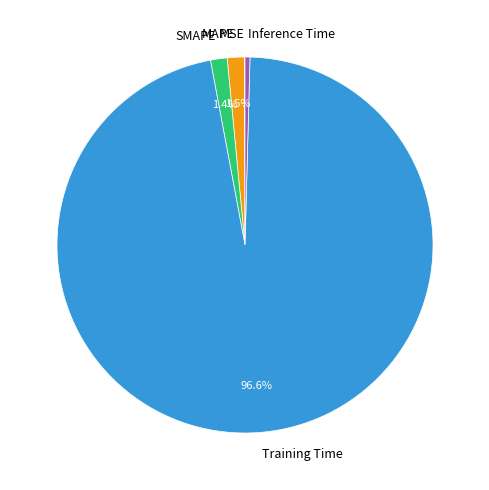

To the nearest percent, what is the average slice percentage?

20%